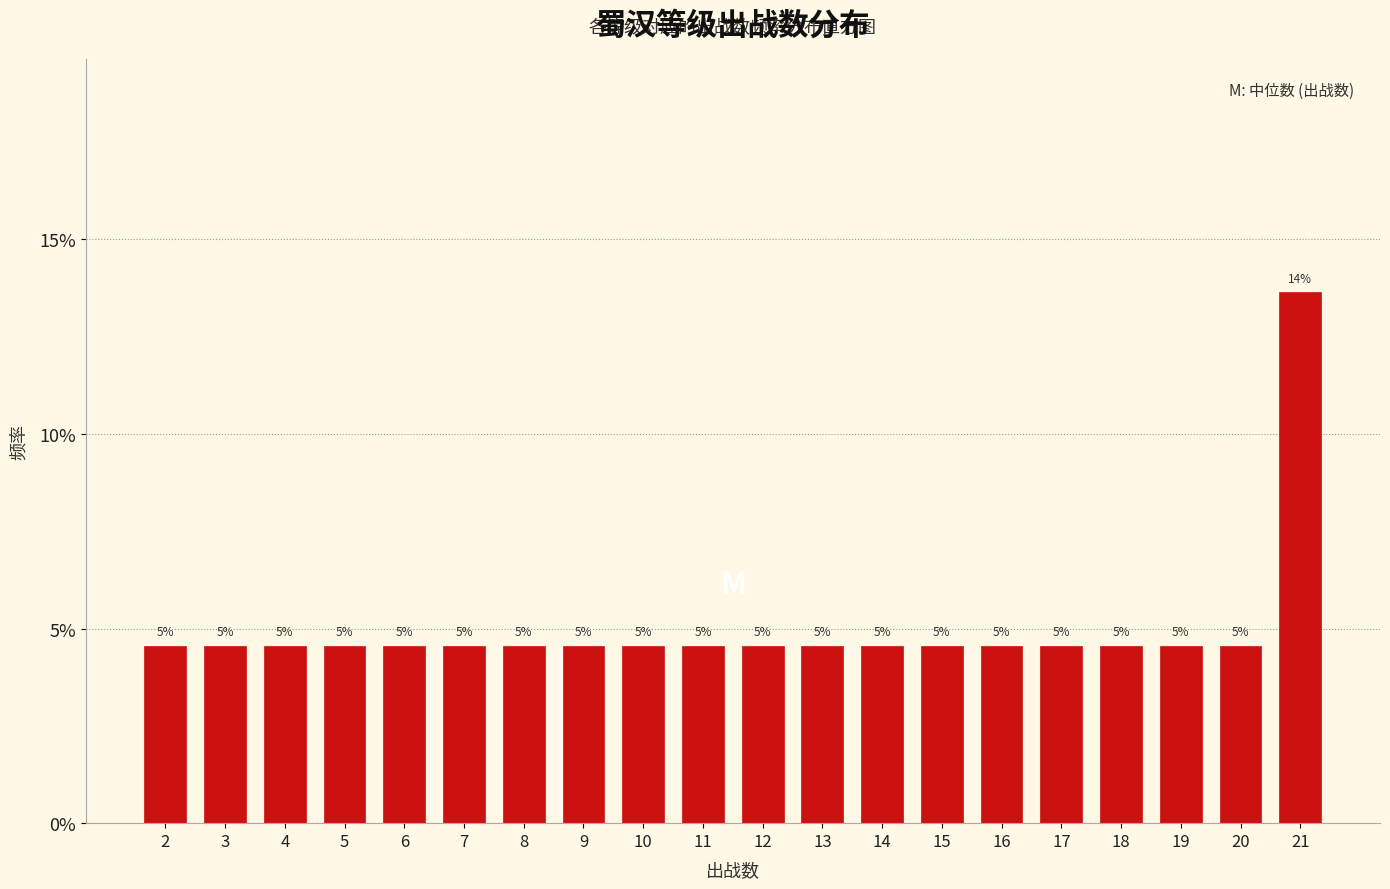

Are the bars horizontal?

No